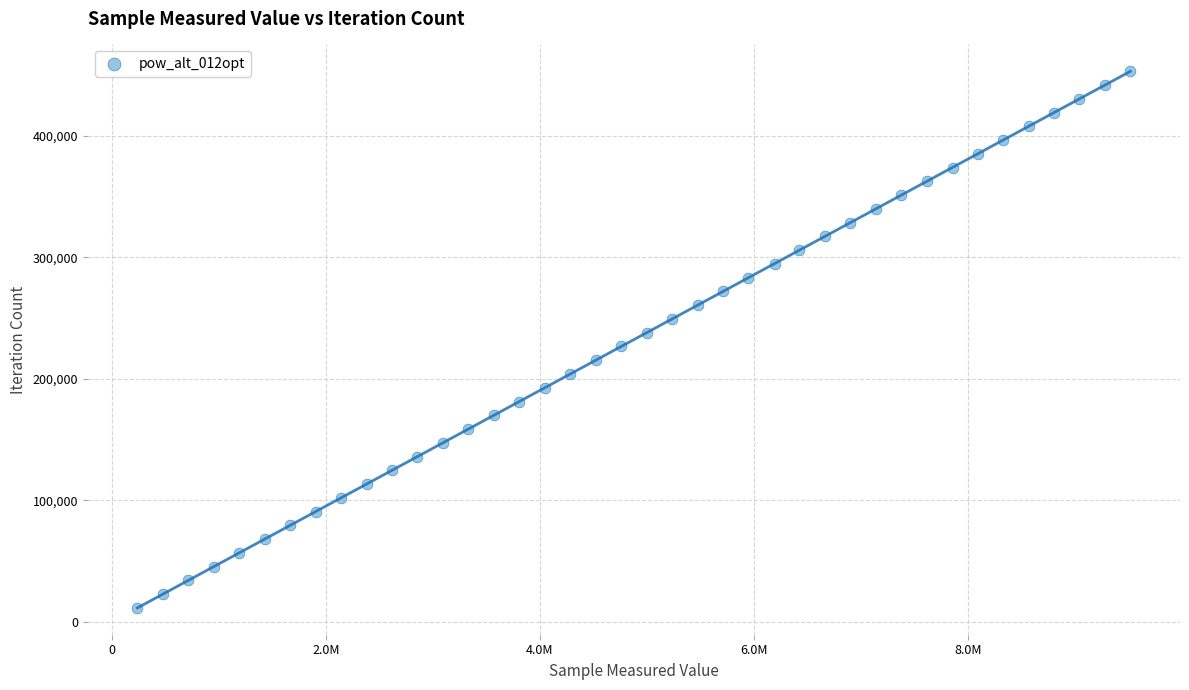

What is the range of Y values (max minus min)?

441831